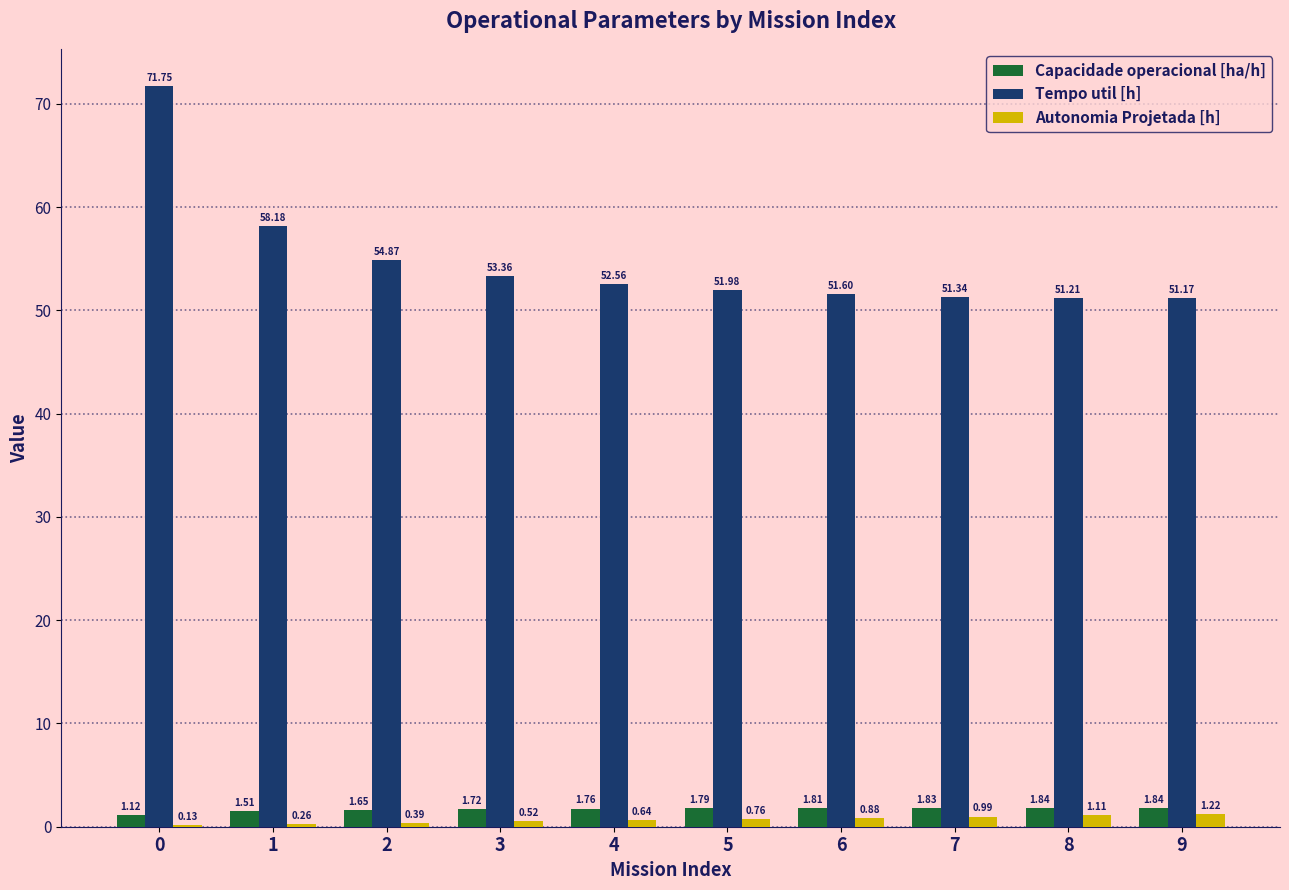

Is the value of Autonomia Projetada [h] at 0 greater than the value of Tempo util [h] at 3?

No